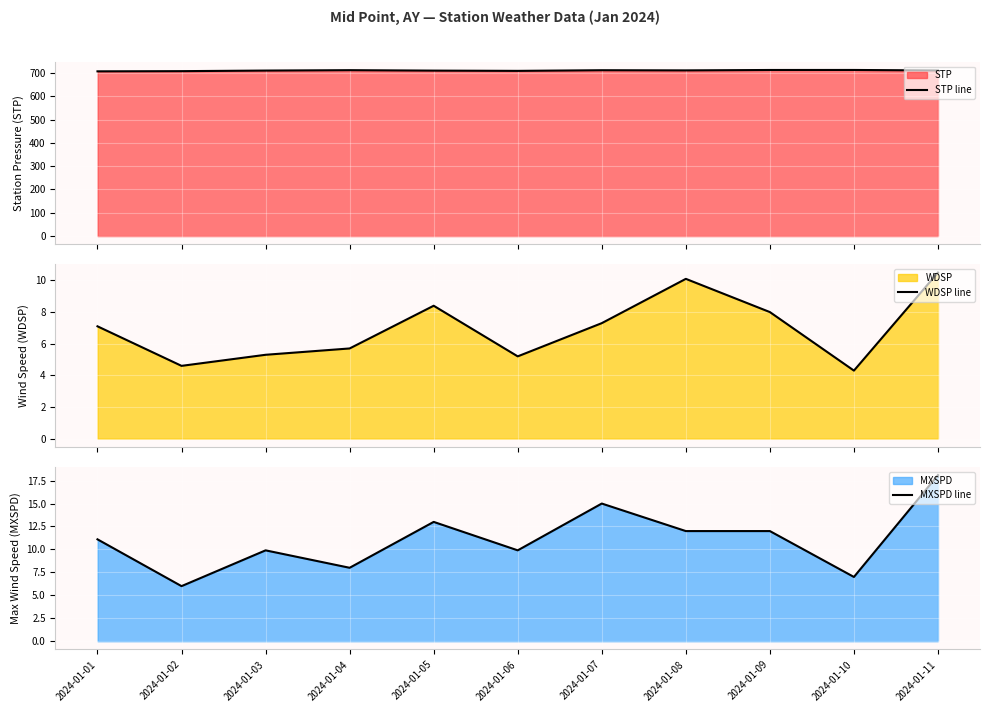

How many data points in MXSPD line are above 11?

6